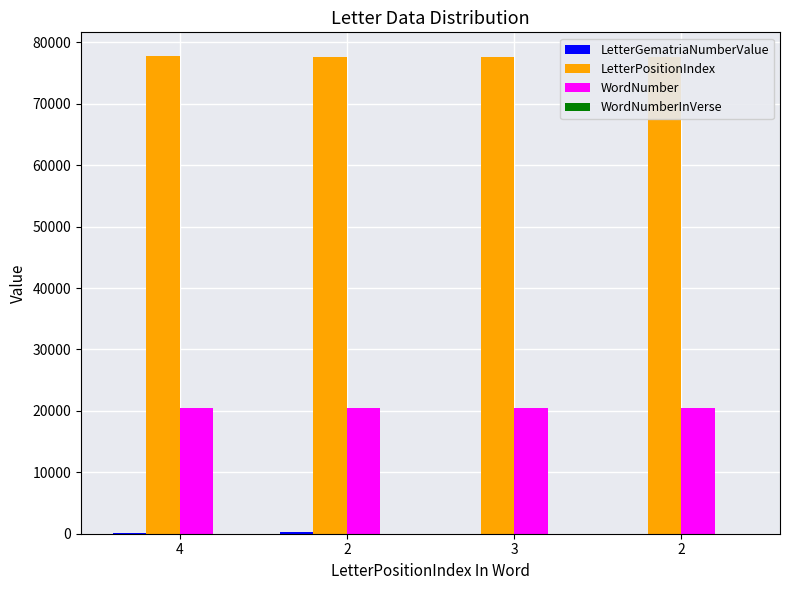

Is it true that LetterGematriaNumberValue equals 5 at 3?

False